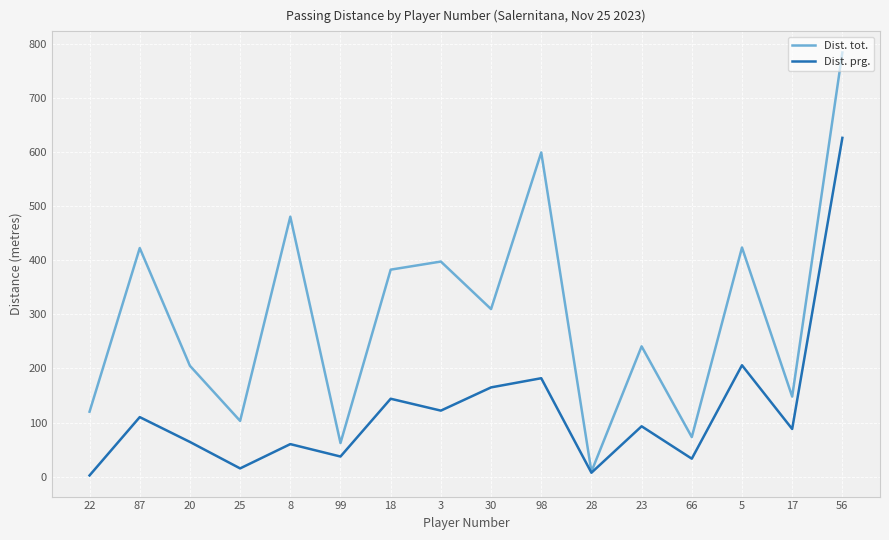

Does the chart display data point markers on the line(s)?

No